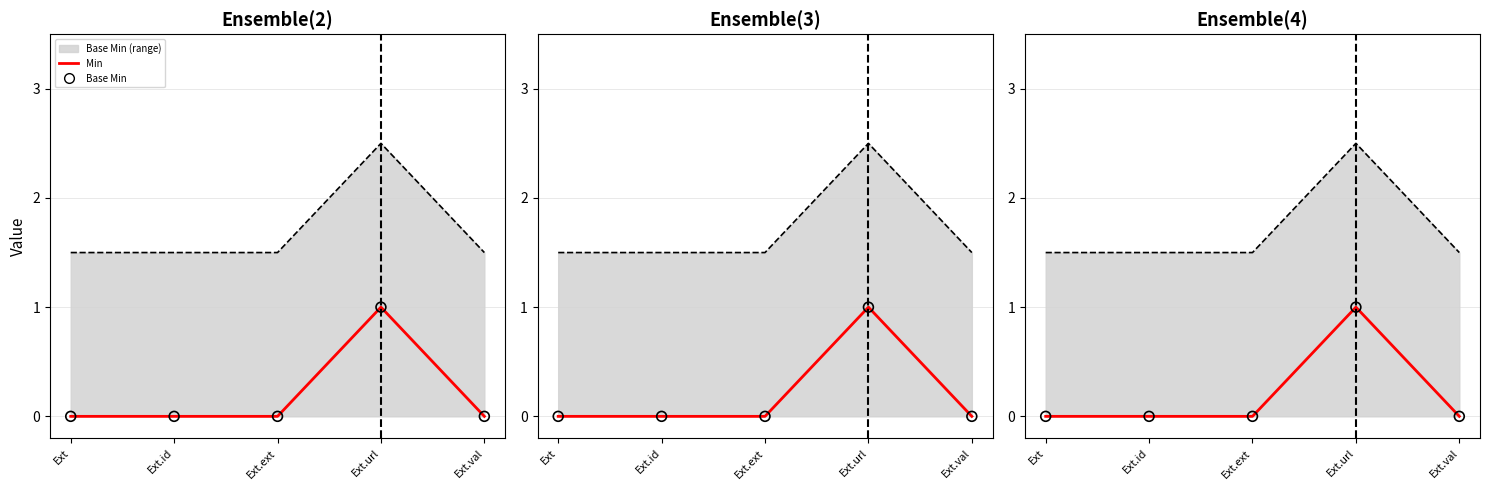

At how many categories does at least one series exceed 0?

1